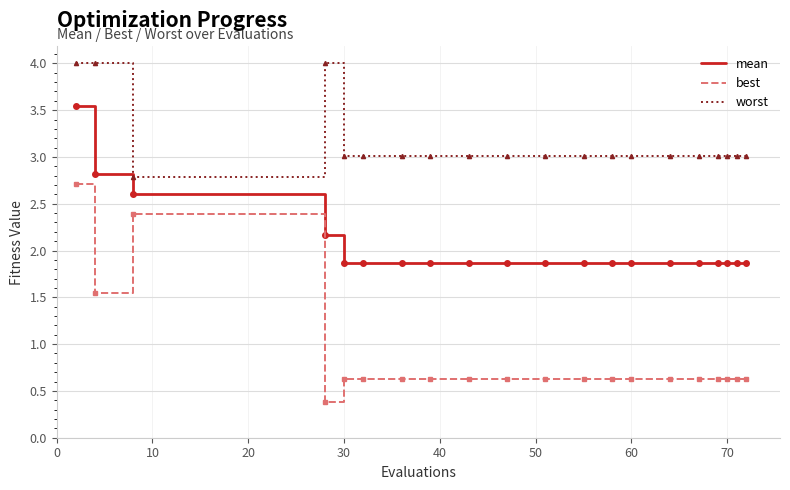

True or false: worst and mean intersect in this chart.

False